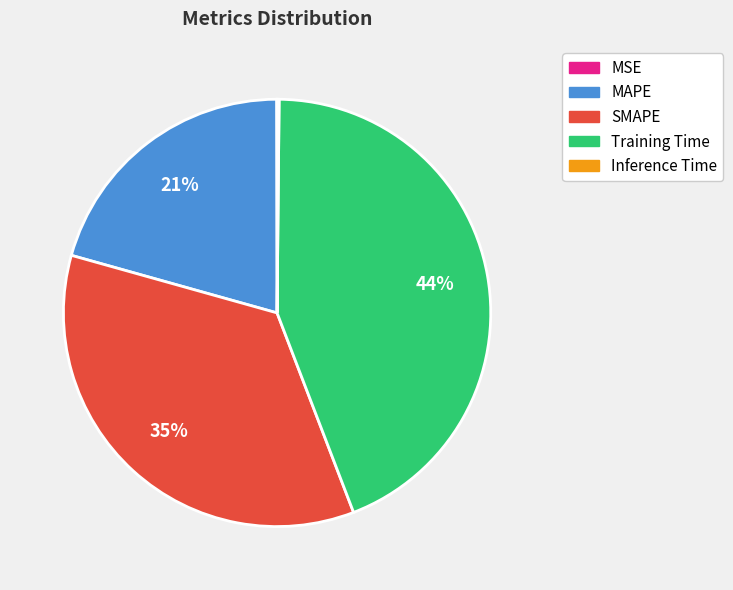

Does any single category account for the majority?

No